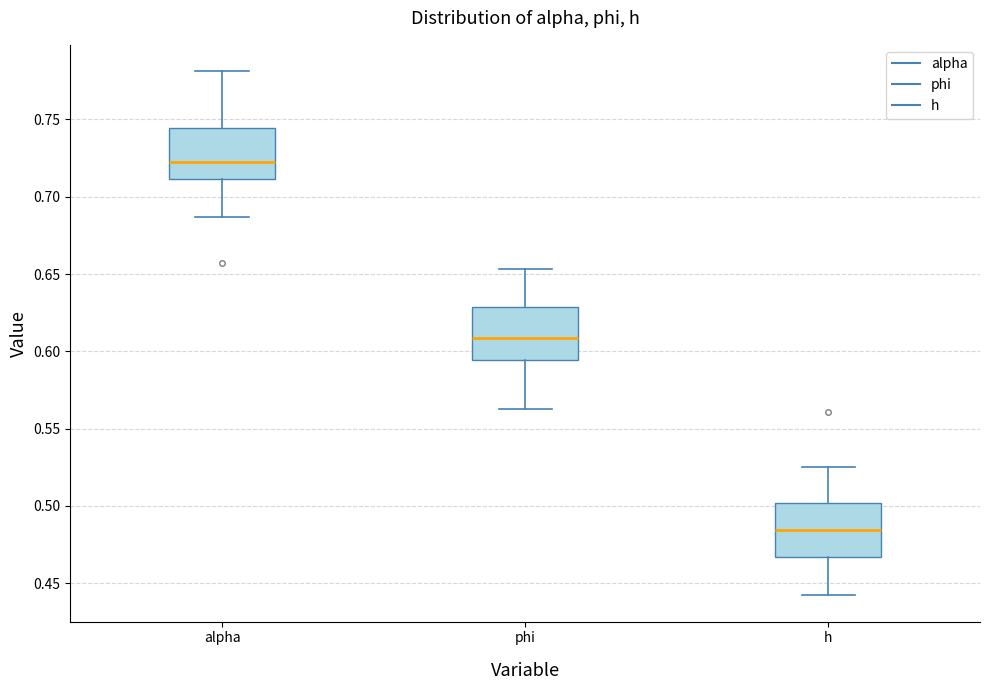

Reading left to right, read every box against the y-axis: the position of its median line, the range the box covers, and the ends of its whiskers. The values are not printed on the chart, so give them approximately, as read against the axis.

alpha: median 0.725, box 0.710 to 0.745, whiskers 0.685 to 0.780
phi: median 0.610, box 0.595 to 0.630, whiskers 0.565 to 0.655
h: median 0.485, box 0.465 to 0.500, whiskers 0.440 to 0.525